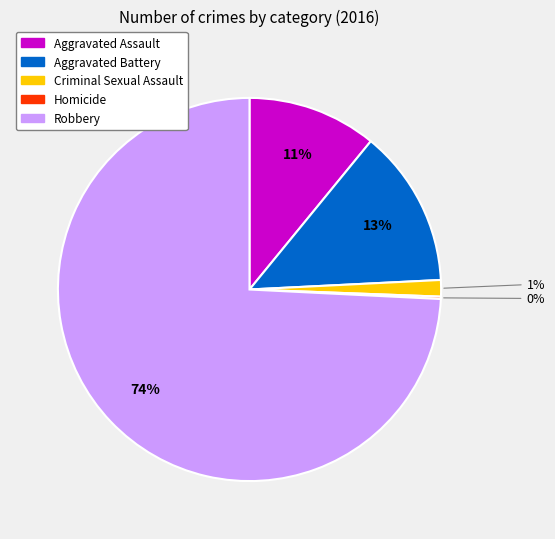

To the nearest percent, what is the average slice percentage?

20%